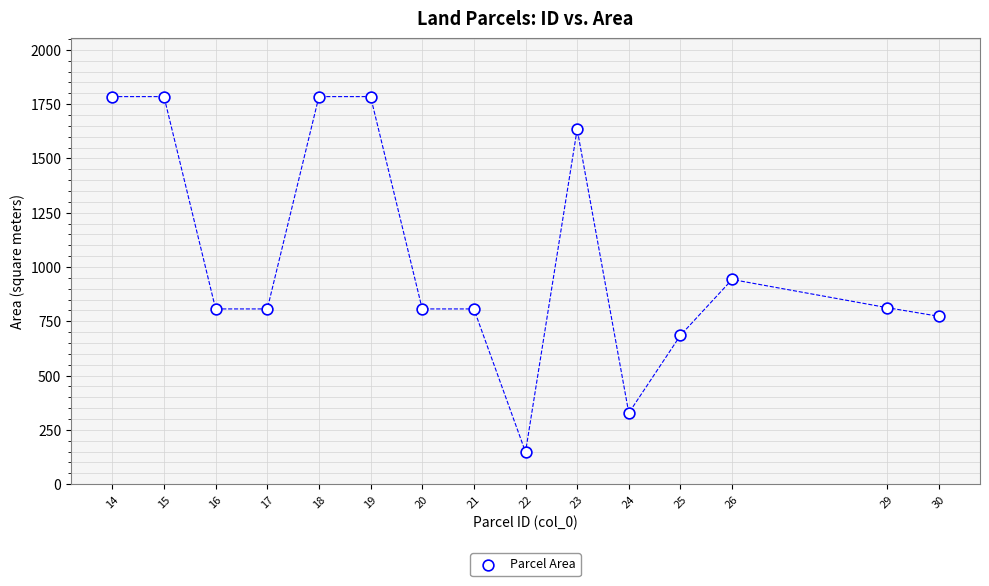

What is the range of Y values (max minus min)?

1637.0